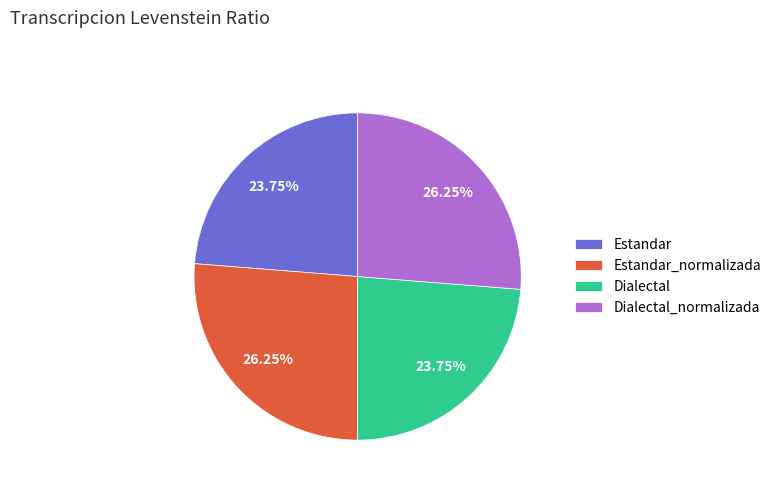

Is Dialectal_normalizada the majority of the pie?

No